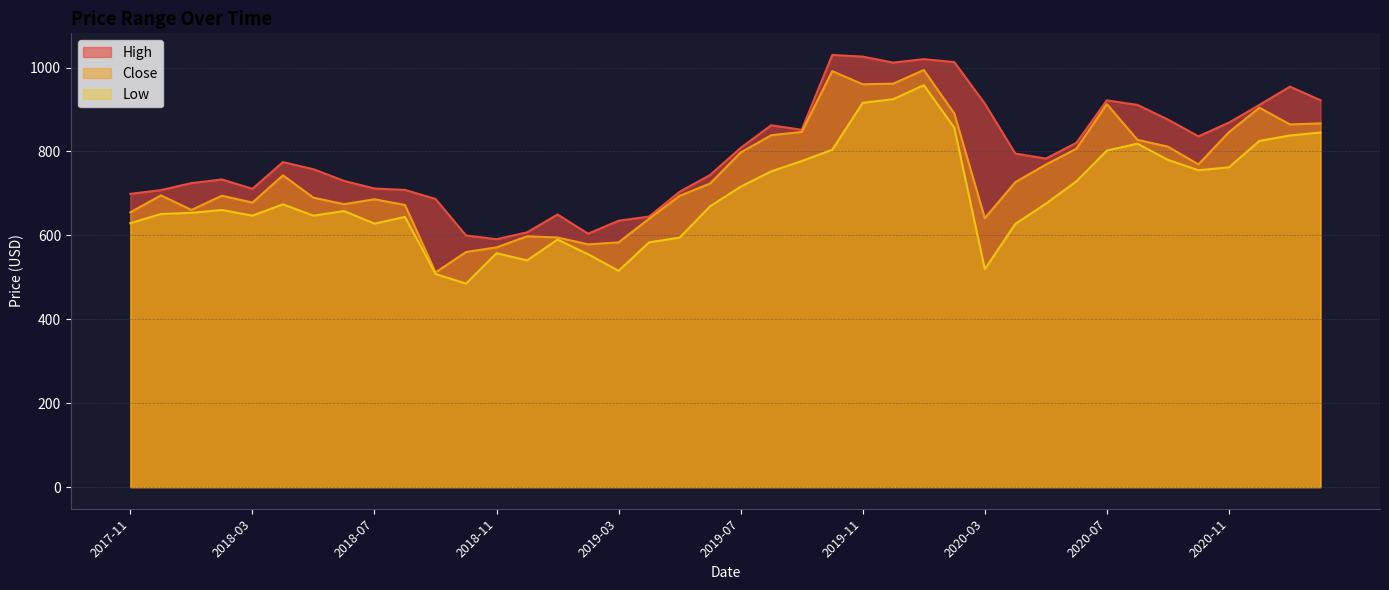

How many lines are shown in the chart?

3